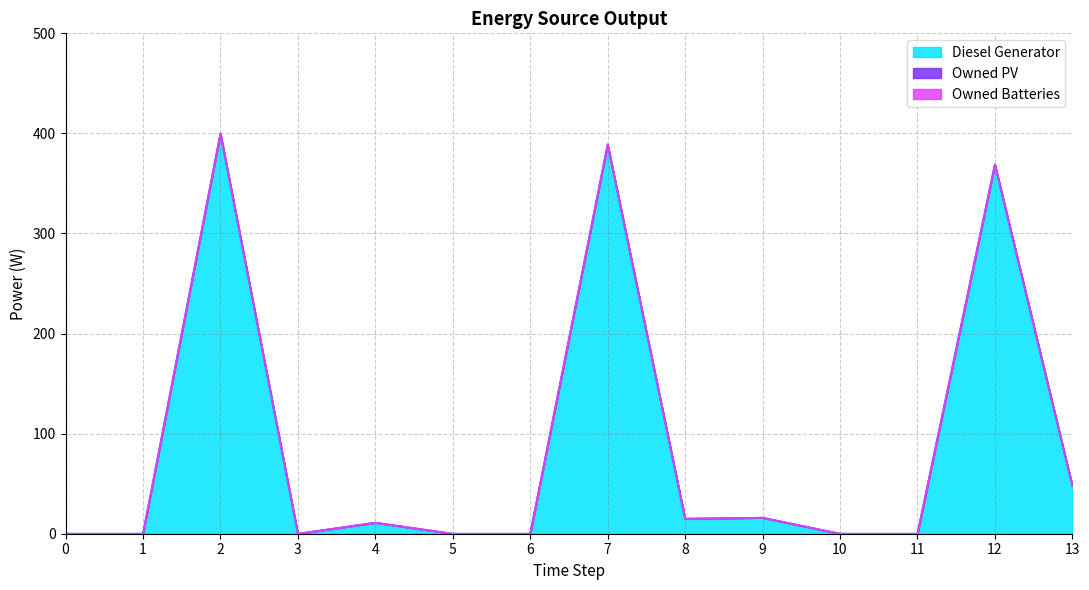

What is the sum of all Diesel Generator values?

1248